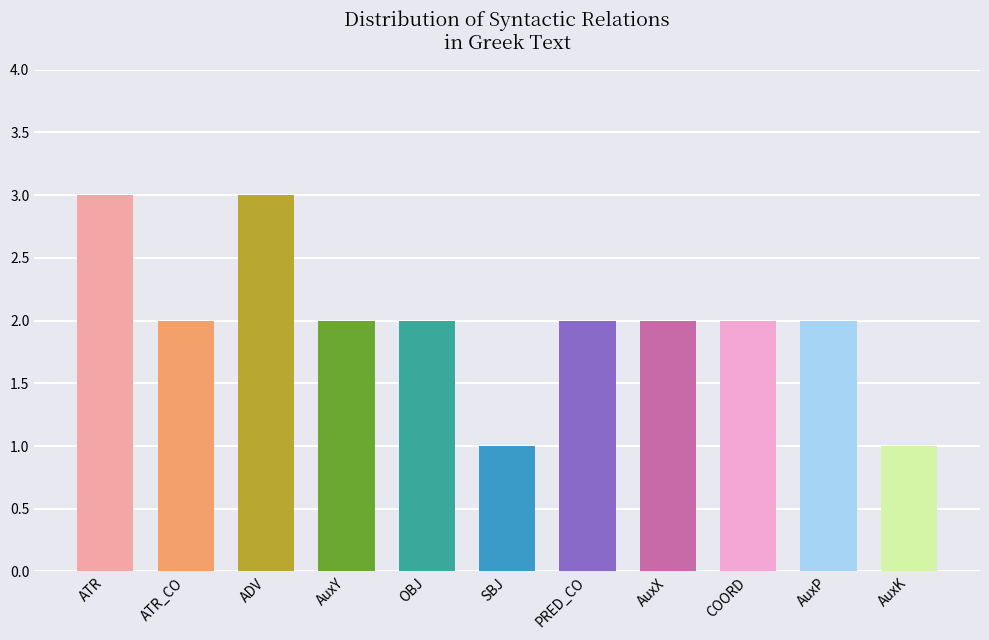

What is the ratio of the value at OBJ to the value at ADV?

0.7